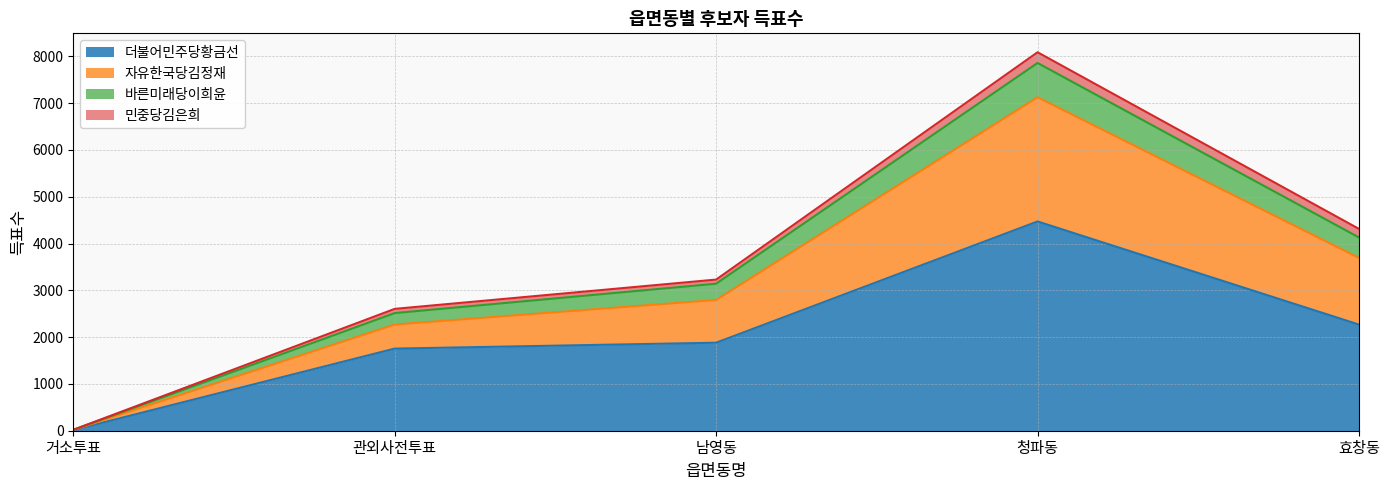

What is the highest value of the 더불어민주당황금선 series?

4472